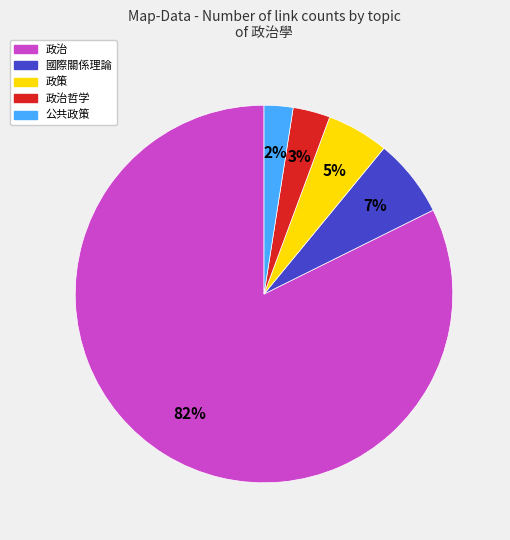

To the nearest percent, what portion does 國際關係理論 represent?

7%